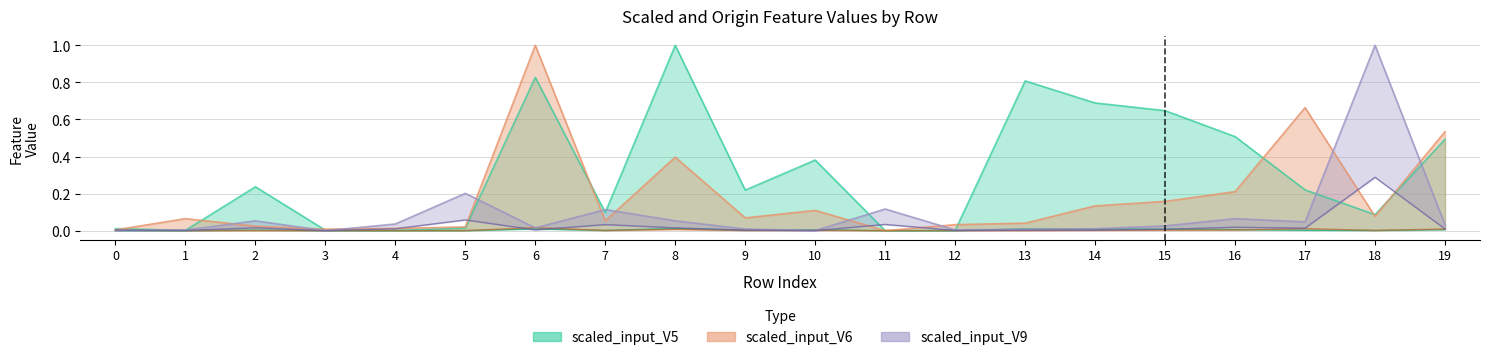

Reading left to right, list all the values displayed in this chart.

scaled_input_V5: 0=0.0	1=0.0	2=0.0	3=0.0	4=0.0	5=0.0	6=0.0	7=0.0	8=0.0	9=0.0	10=0.0	11=0.0	12=0.0	13=0.0	14=0.0	15=0.0	16=0.0	17=0.0	18=0.0	19=0.0
origin_input_V5: 0=0.0	1=0.0	2=0.2	3=0.0	4=0.0	5=0.0	6=0.8	7=0.1	8=1.0	9=0.2	10=0.4	11=0.0	12=0.0	13=0.8	14=0.7	15=0.6	16=0.5	17=0.2	18=0.1	19=0.5
scaled_input_V6: 0=0.0	1=0.0	2=0.0	3=0.0	4=0.0	5=0.0	6=0.0	7=0.0	8=0.0	9=0.0	10=0.0	11=0.0	12=0.0	13=0.0	14=0.0	15=0.0	16=0.0	17=0.0	18=0.0	19=0.0
scaled_input_V9: 0=0.0	1=0.0	2=0.0	3=0.0	4=0.0	5=0.1	6=0.0	7=0.0	8=0.0	9=0.0	10=0.0	11=0.0	12=0.0	13=0.0	14=0.0	15=0.0	16=0.0	17=0.0	18=0.3	19=0.0
origin_input_V6: 0=0.0	1=0.1	2=0.0	3=0.0	4=0.0	5=0.0	6=1.0	7=0.1	8=0.4	9=0.1	10=0.1	11=0.0	12=0.0	13=0.0	14=0.1	15=0.2	16=0.2	17=0.7	18=0.1	19=0.5
origin_input_V9: 0=0.0	1=0.0	2=0.1	3=0.0	4=0.0	5=0.2	6=0.0	7=0.1	8=0.1	9=0.0	10=0.0	11=0.1	12=0.0	13=0.0	14=0.0	15=0.0	16=0.1	17=0.0	18=1.0	19=0.0